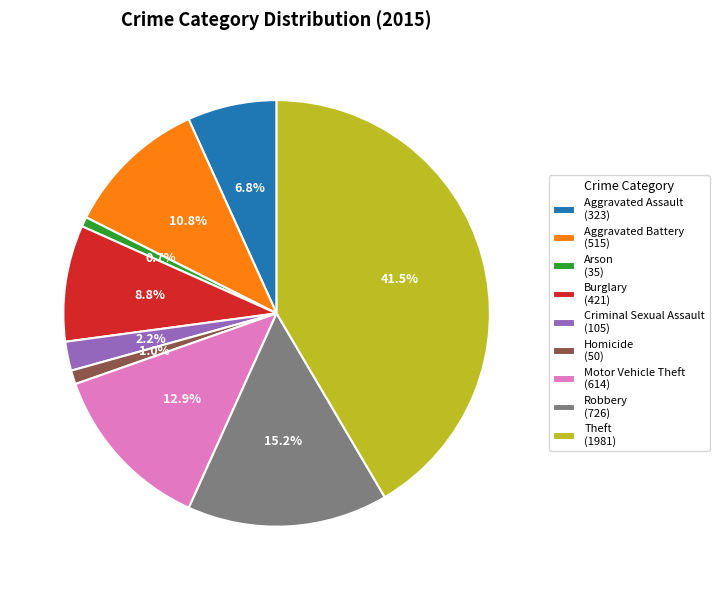

Does any single category account for the majority?

No